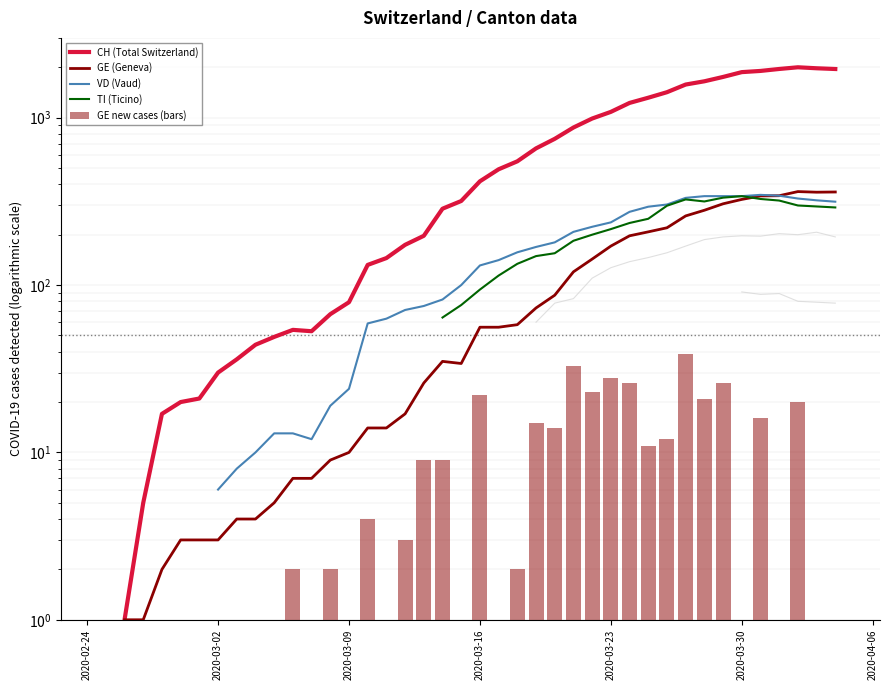

What position from the left is 2020-03-02?

2